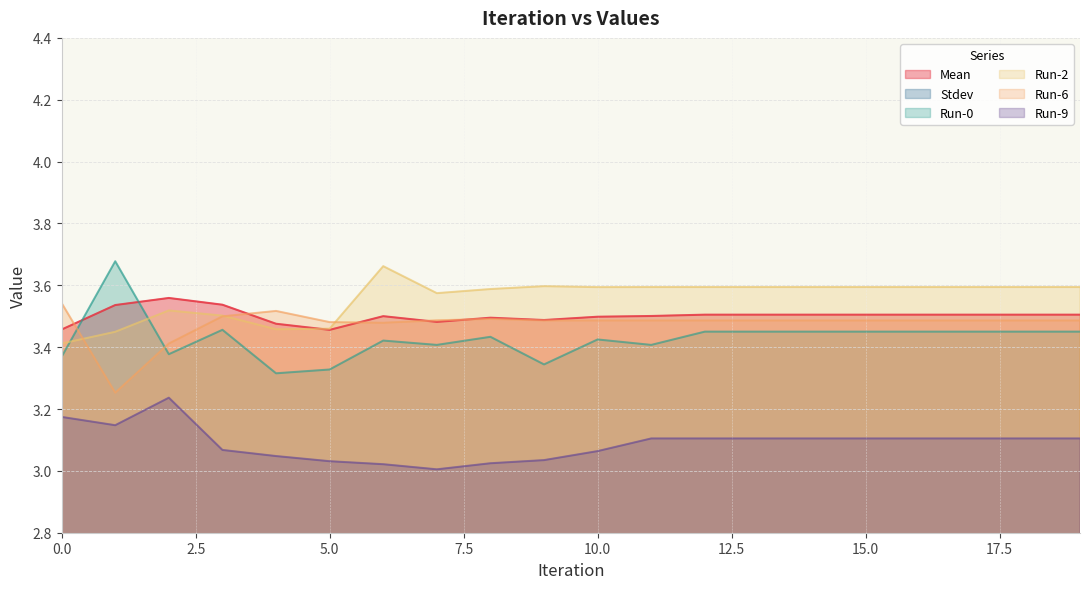

At 18, list the series in order from largest to smallest.

Run-2, Mean, Run-6, Run-0, Run-9, Stdev